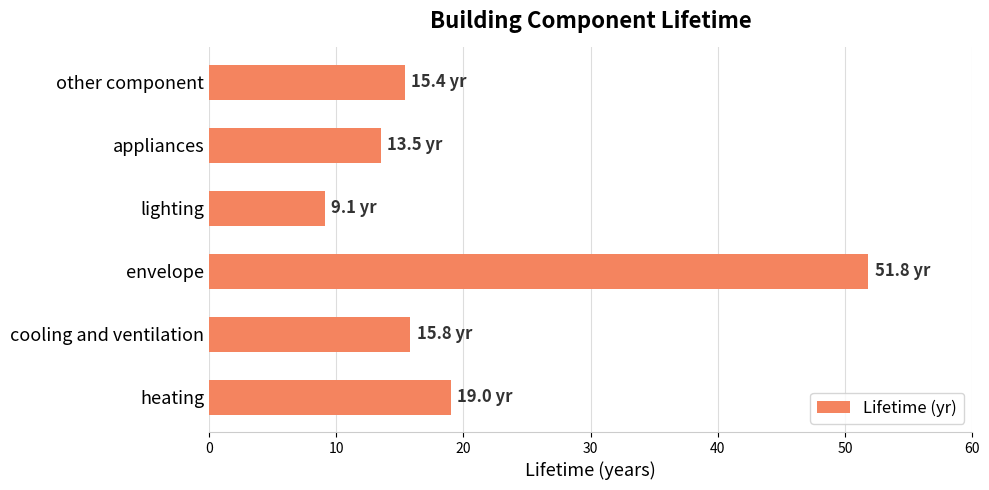

Which label corresponds to the largest value in the chart?

envelope